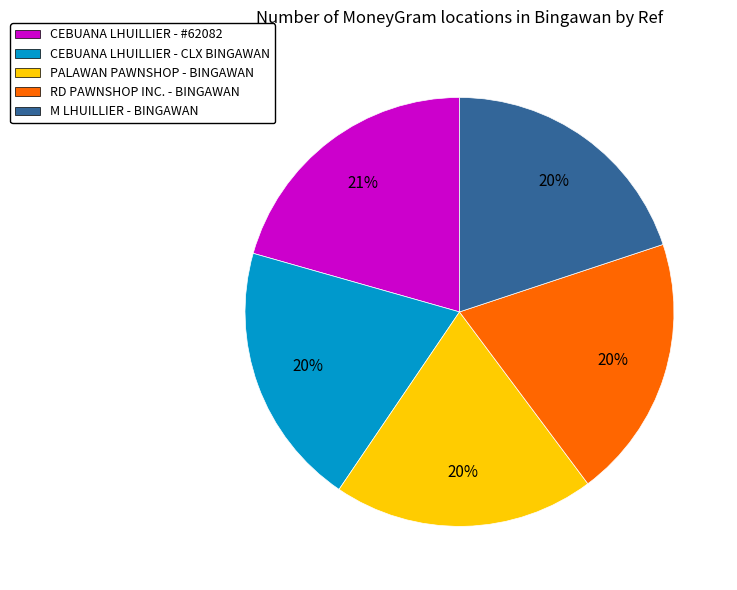

Which category has the biggest portion of the pie?

CEBUANA LHUILLIER - #62082